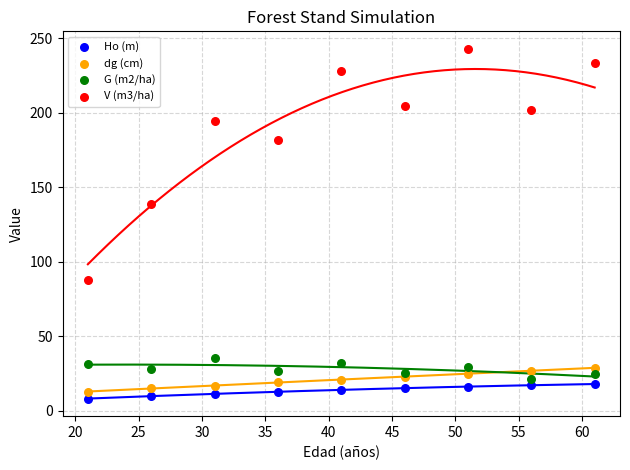

Which series reaches the minimum Y coordinate?

Ho (m)